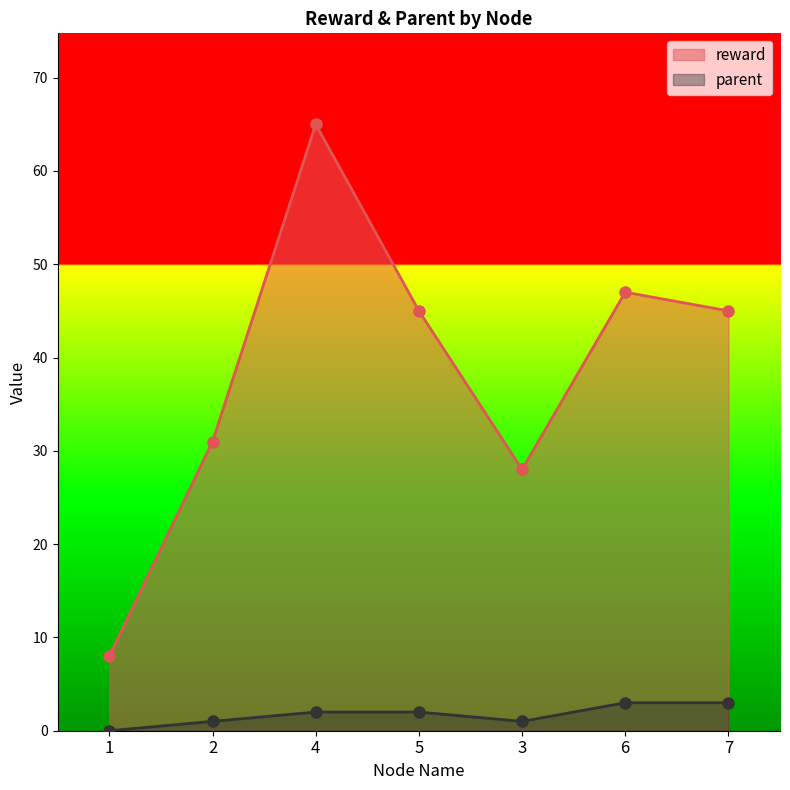

Which series has the widest spread of values?

reward